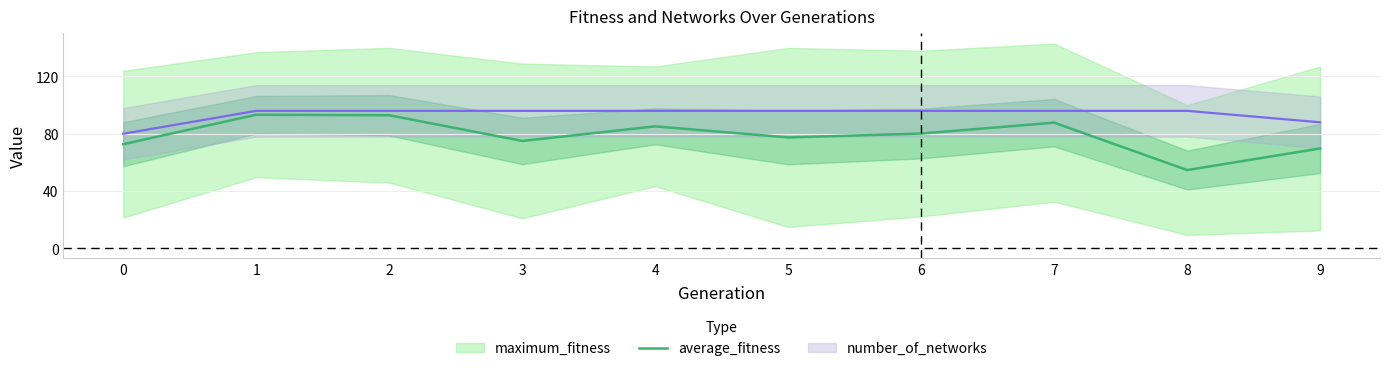

Which label corresponds to the smallest value in the chart?

8